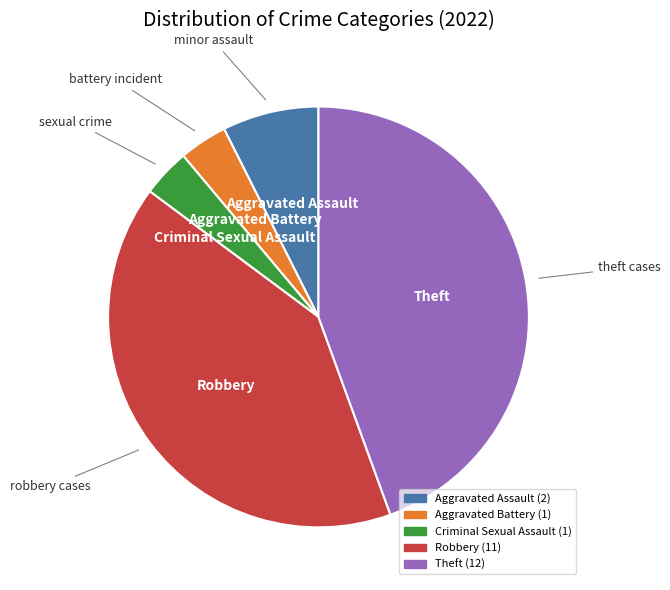

What is the ratio of the value at Criminal Sexual Assault to the value at Theft?

0.1